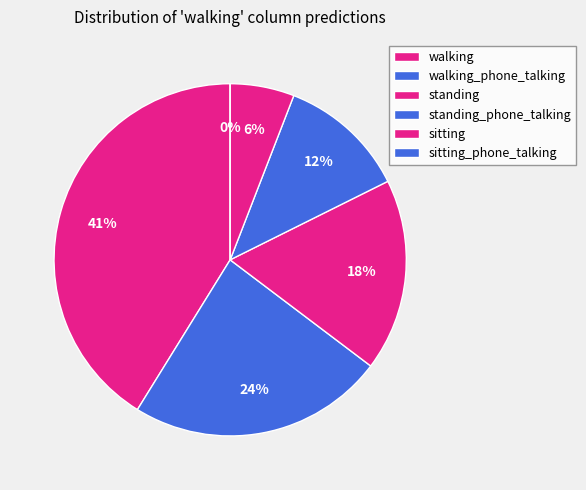

To the nearest percent, what is the average slice percentage?

17%